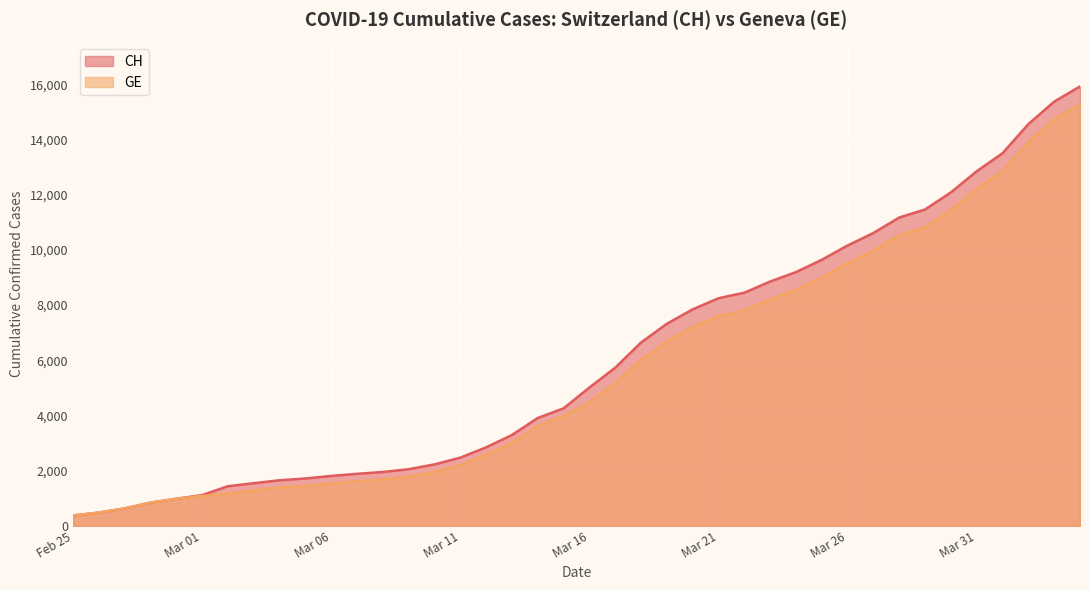

The value of GE at Mar 11 is 3064. True or false?

False